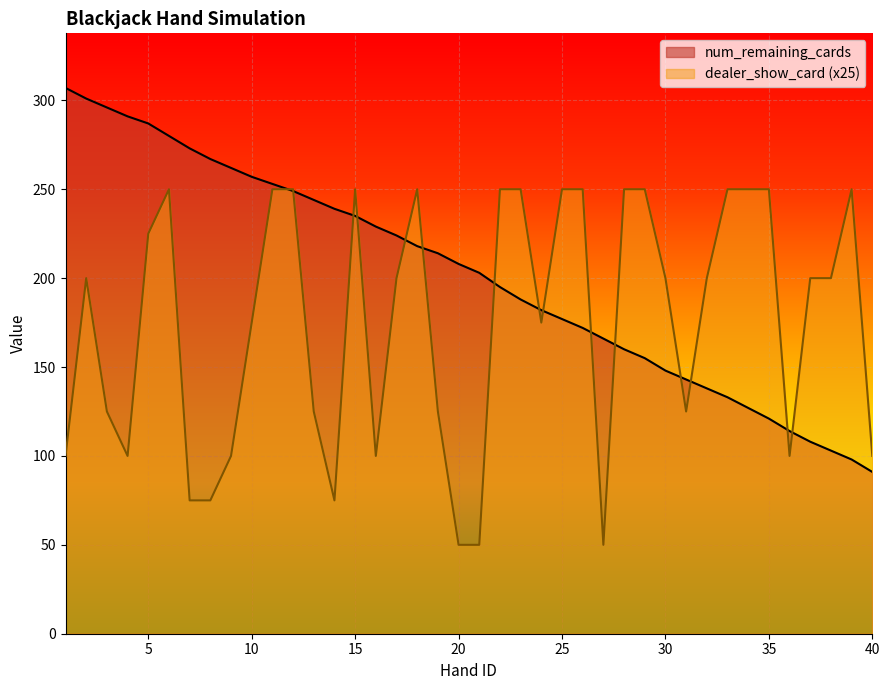

What is the sum of all num_remaining_cards values?

8056